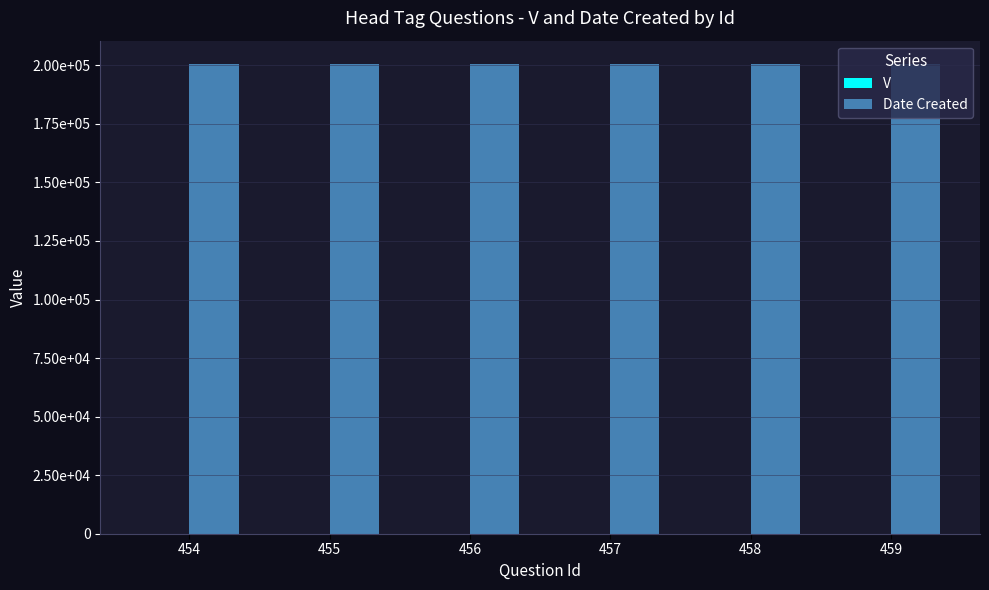

List the labels in order of V value, largest first.

454, 455, 456, 457, 458, 459